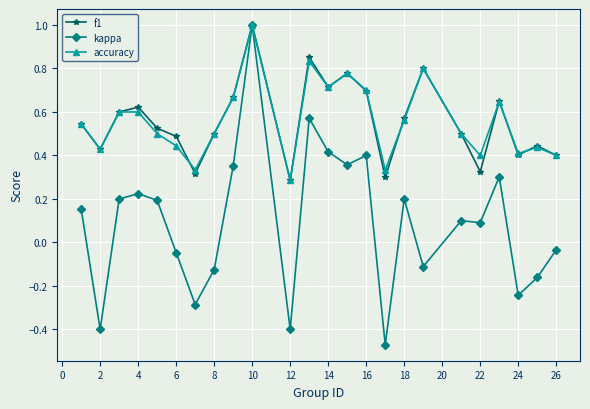

Is this an area chart (filled region under the line)?

No